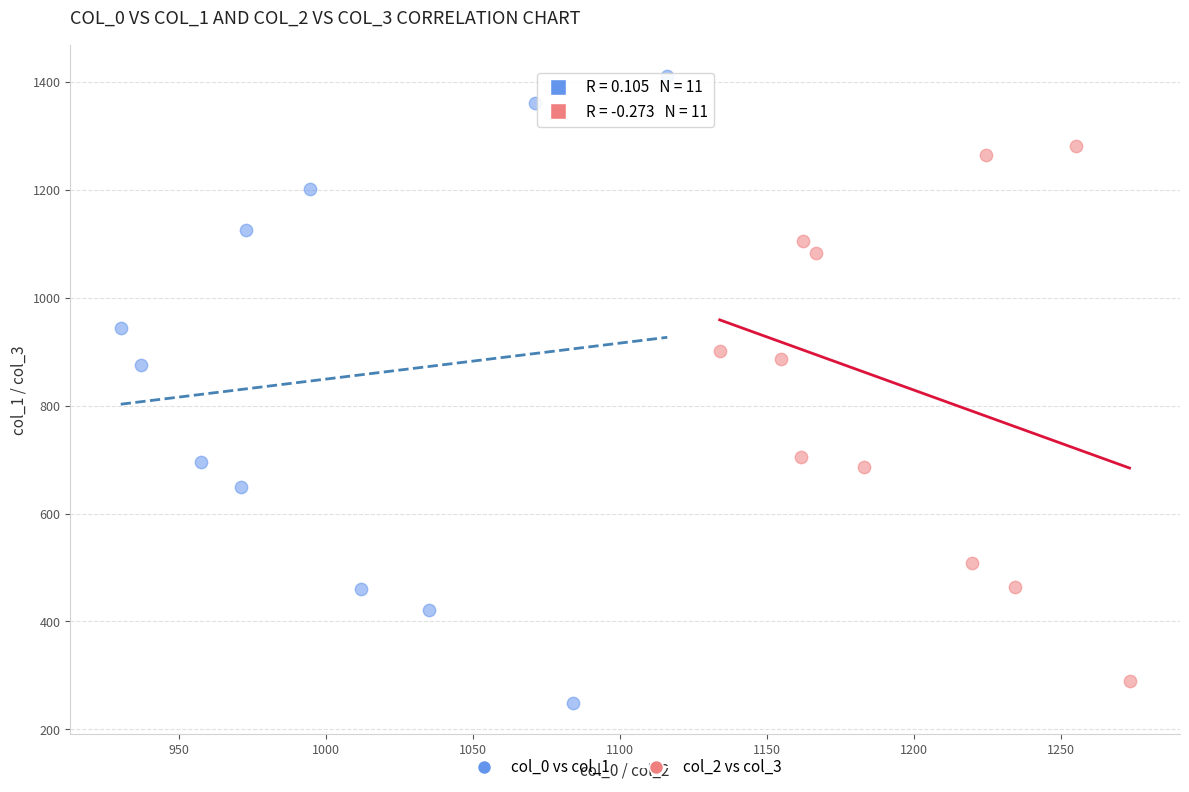

Which series has the widest spread of Y values?

col_0 vs col_1